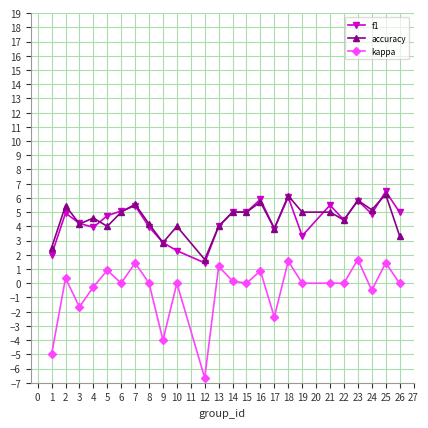

At 21, list the series in order from largest to smallest.

f1, accuracy, kappa